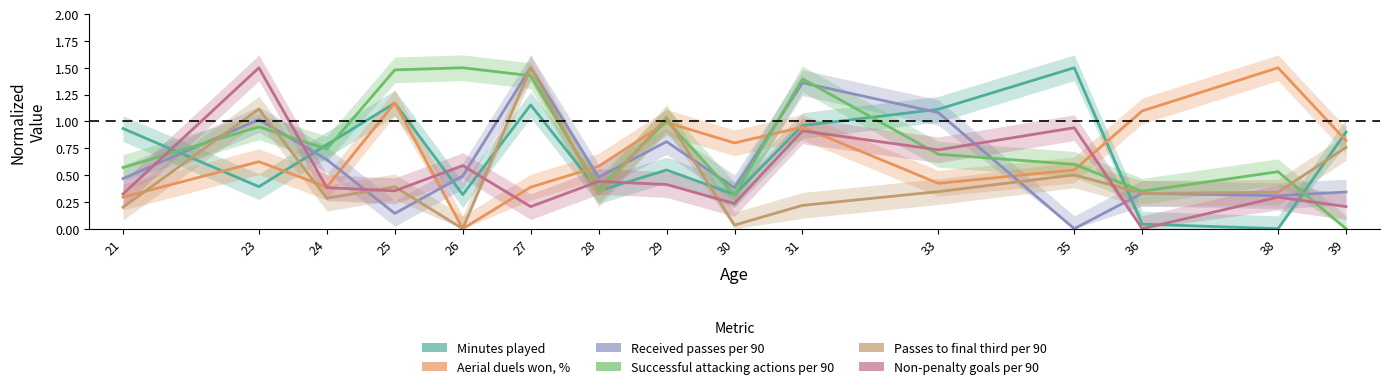

Is it true that Aerial duels won, % equals 0.3 at 35?

False